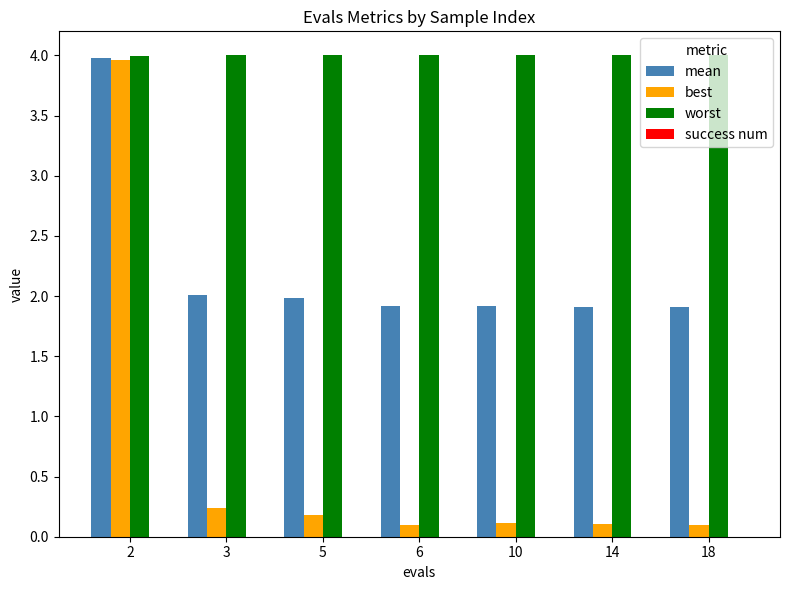

Rank the series by their average value, from lowest to highest.

best, mean, worst